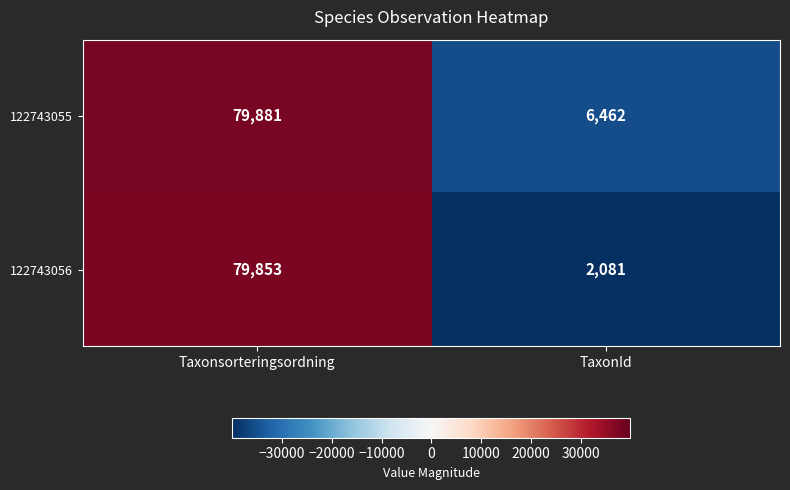

Where is 122743055 nearest to the value 43171?

TaxonId